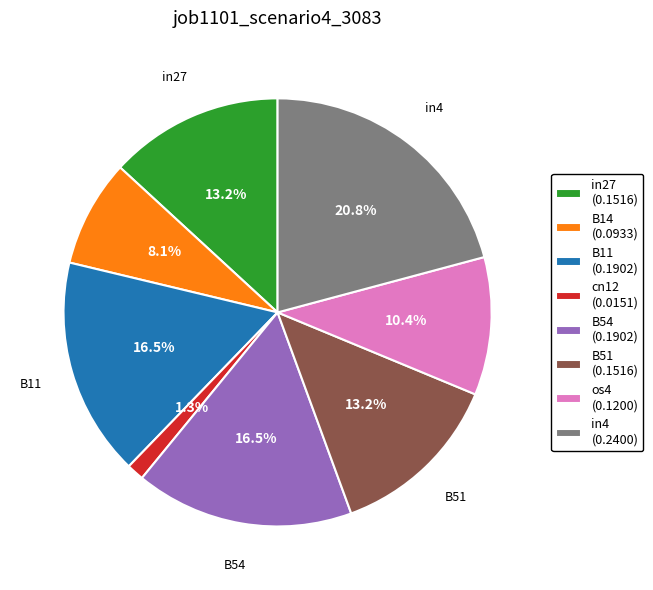

Does in4 account for over 50% of the chart?

No